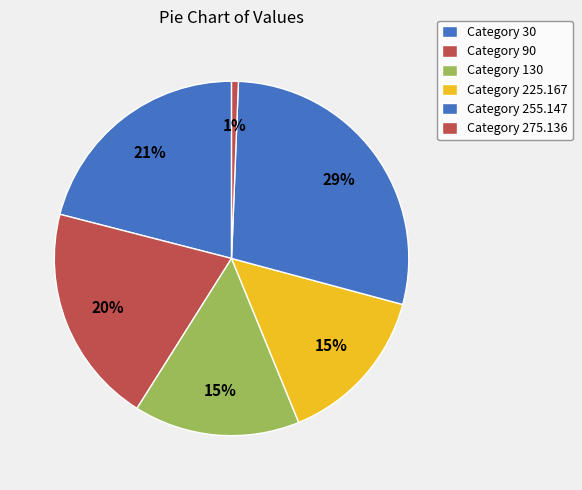

Count the number of slices in the pie.

6